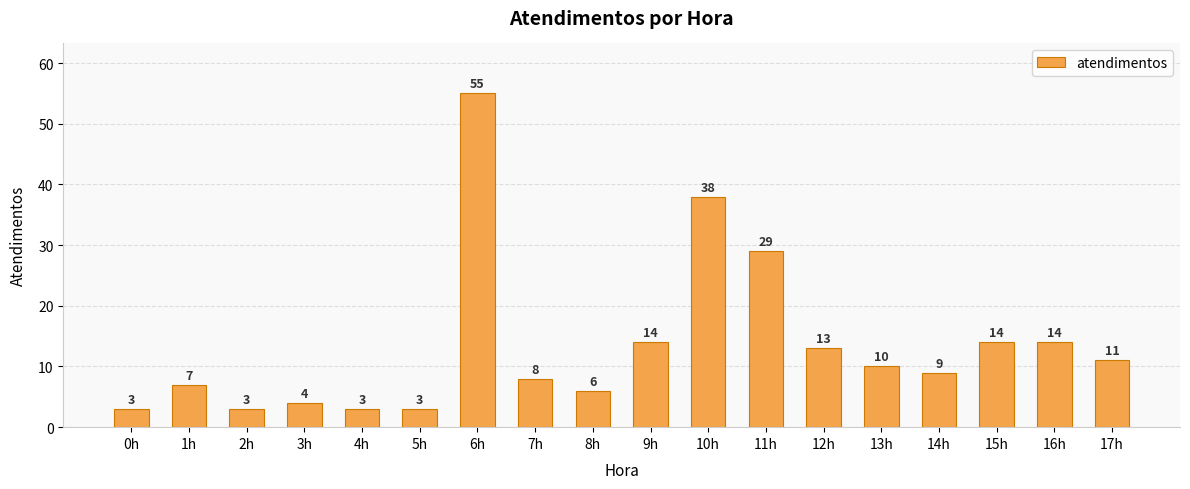

What position from the right is 4h?

14